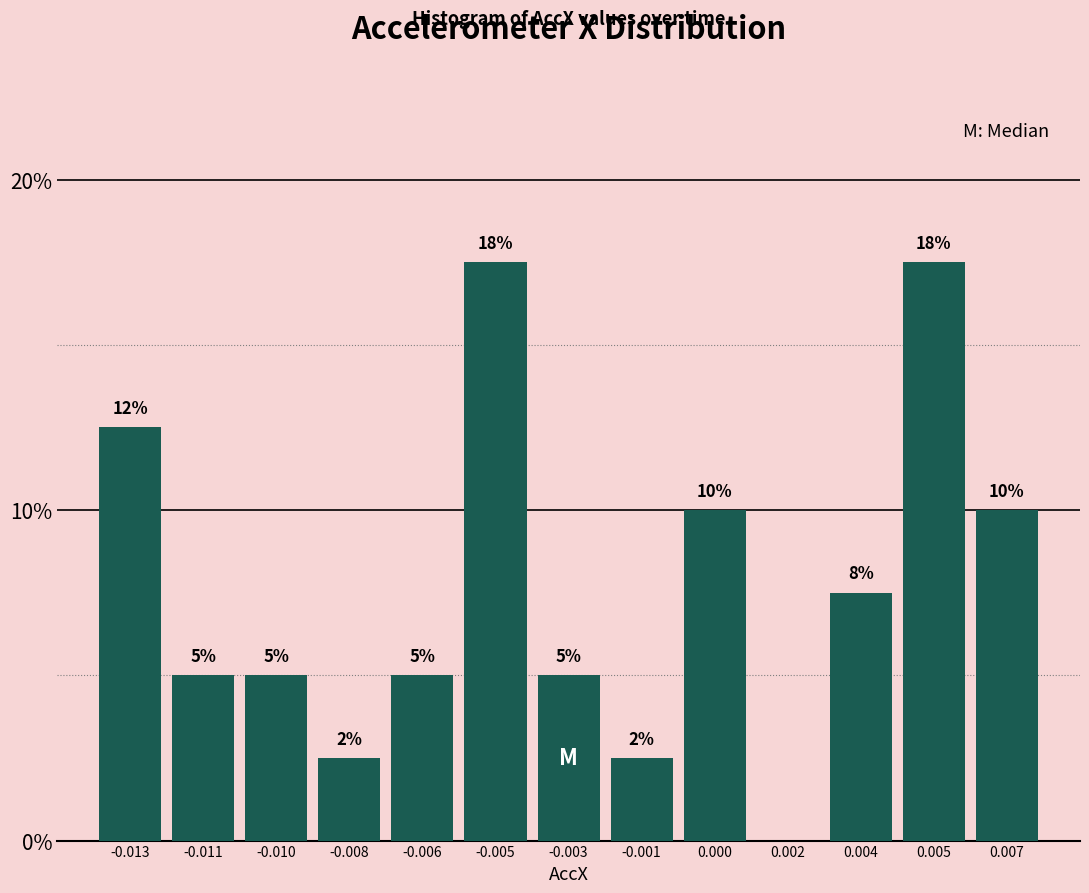

The chart shows a value of 10.0 at 0.000. True or false?

True